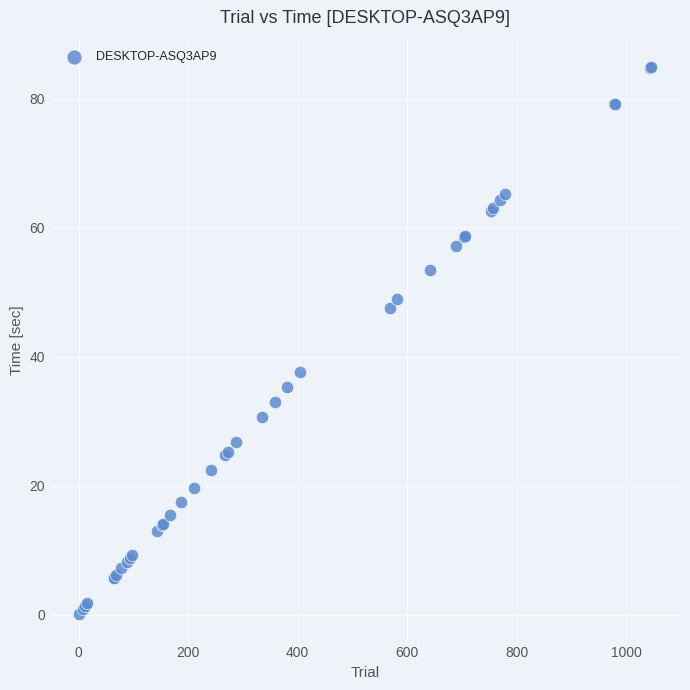

What Y value in the scatter plot is closest to 42?

37.7